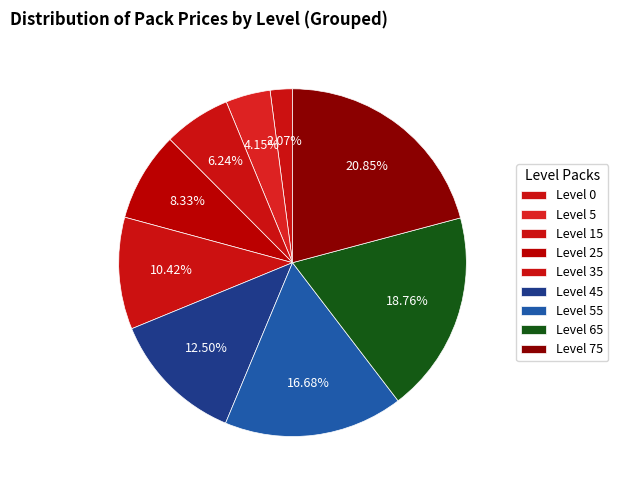

The Level 0 slice represents 2% of the pie. True or false?

True